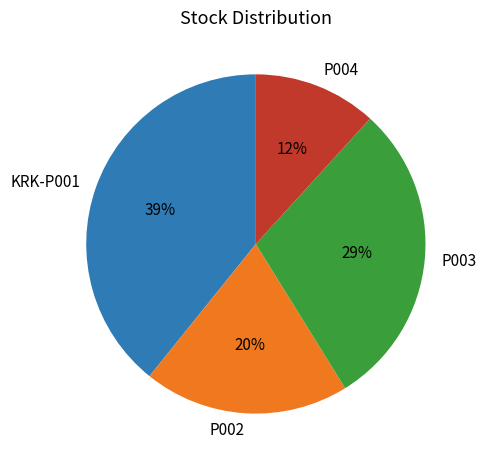

Between KRK-P001 and P003, which is larger?

KRK-P001